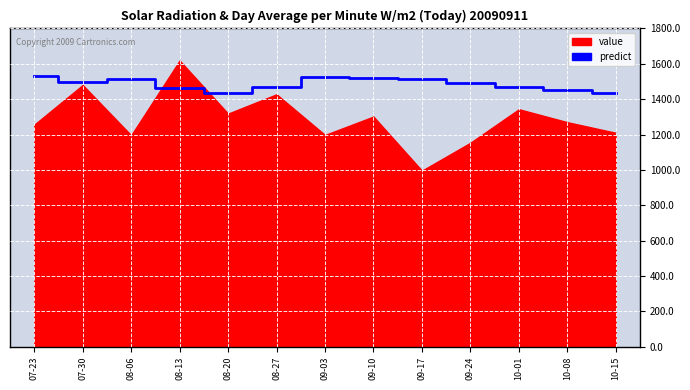

The chart shows a value of 1495.0 at 07-30. True or false?

True